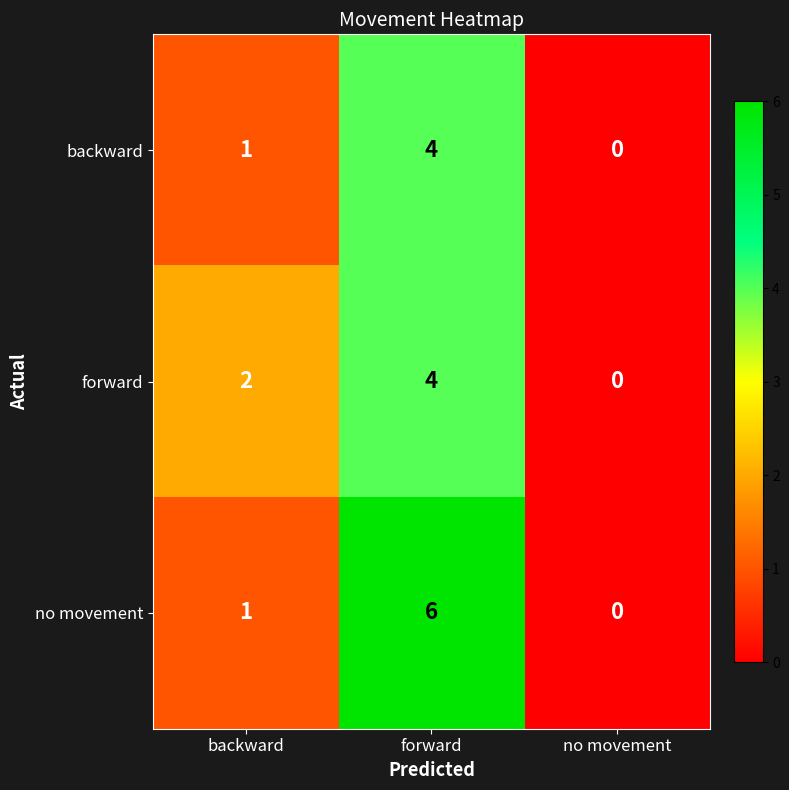

Which series has the widest spread of values?

no movement